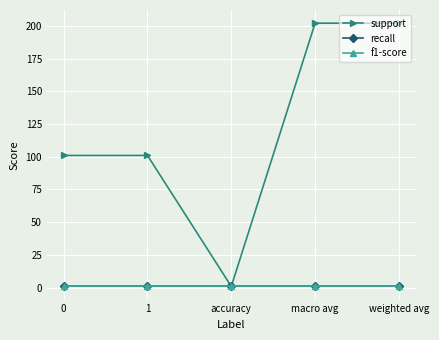

Does the chart have visible grid lines?

Yes